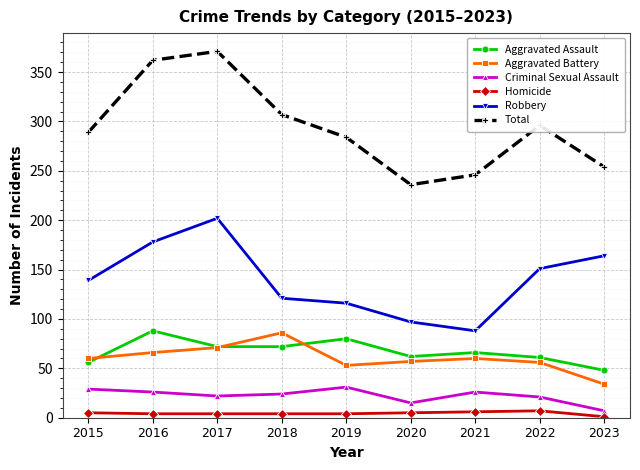

What are all the series names shown in the legend?

Aggravated Assault, Aggravated Battery, Criminal Sexual Assault, Homicide, Robbery, Total